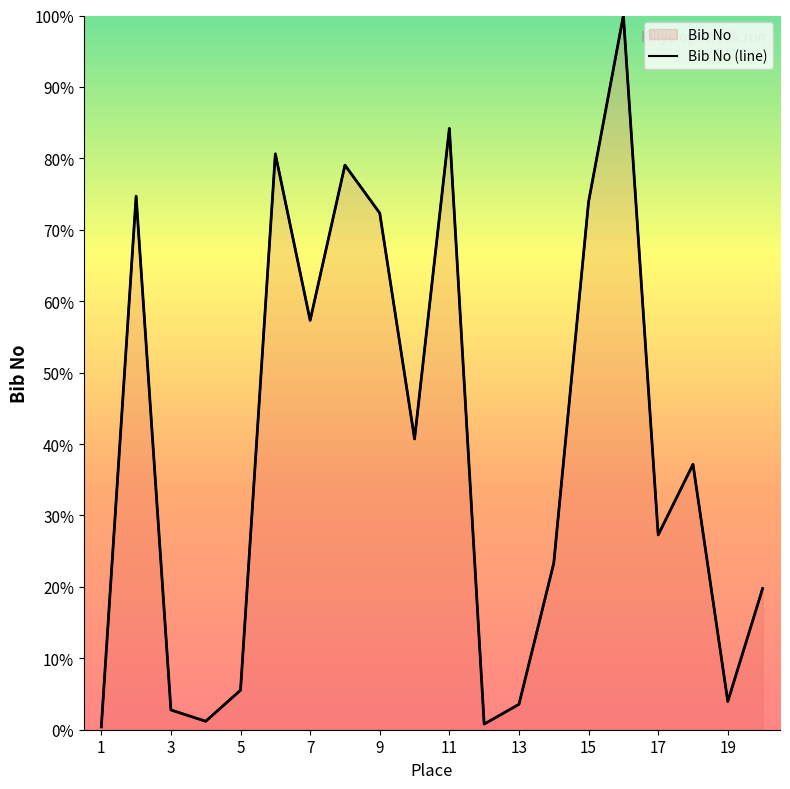

What is the maximum value shown in the chart?

100.0